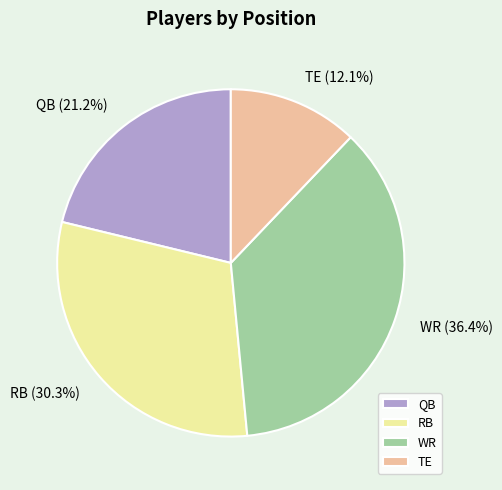

Do WR and TE together represent more than half of the pie?

No